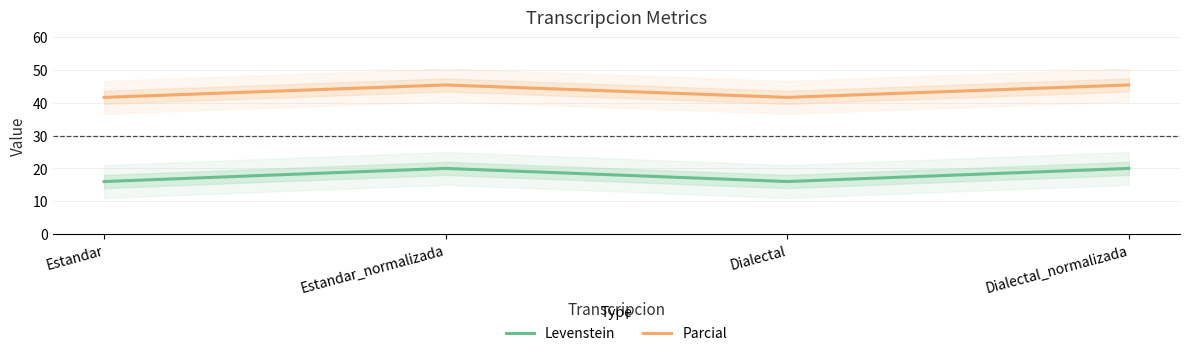

What is the sum of the Levenstein values at Dialectal_normalizada and Estandar_normalizada?

40.0